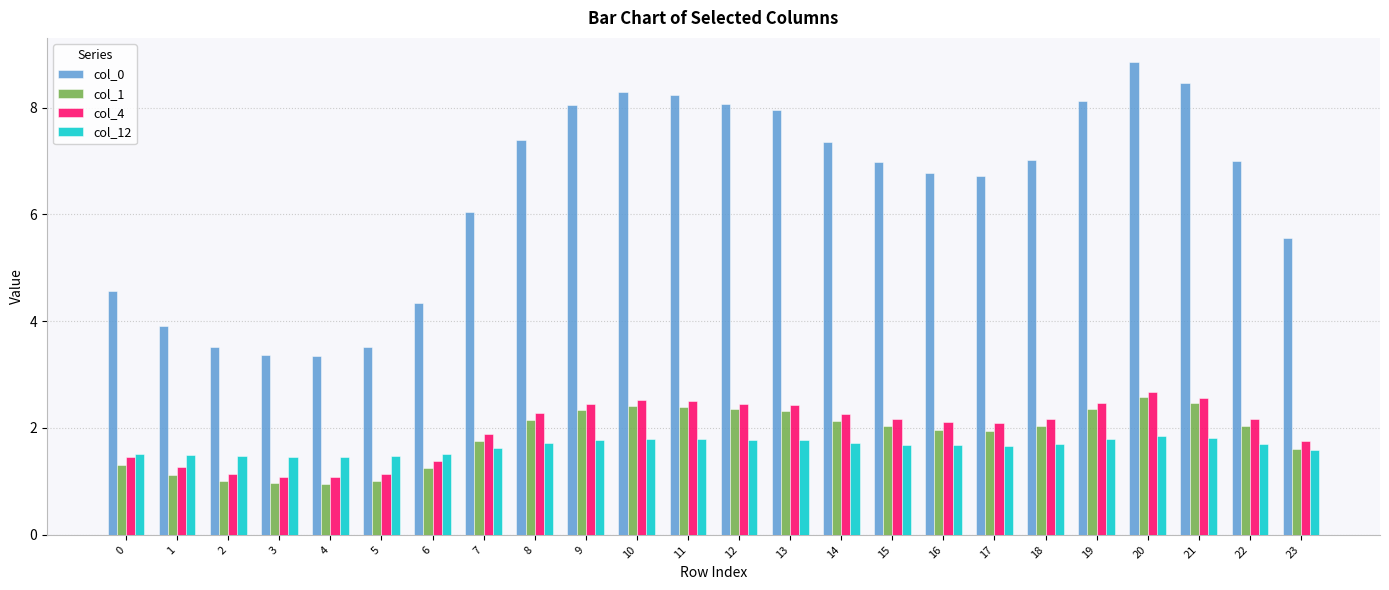

The col_4 series shows 1.4 at 17. True or false?

False